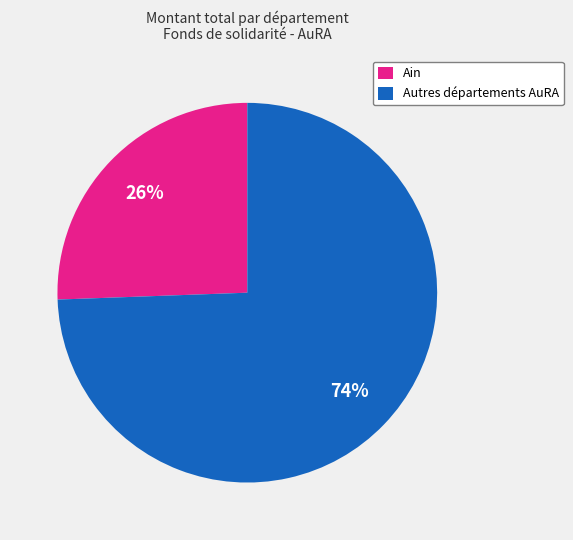

Is there any slice that represents more than half of the pie?

Yes